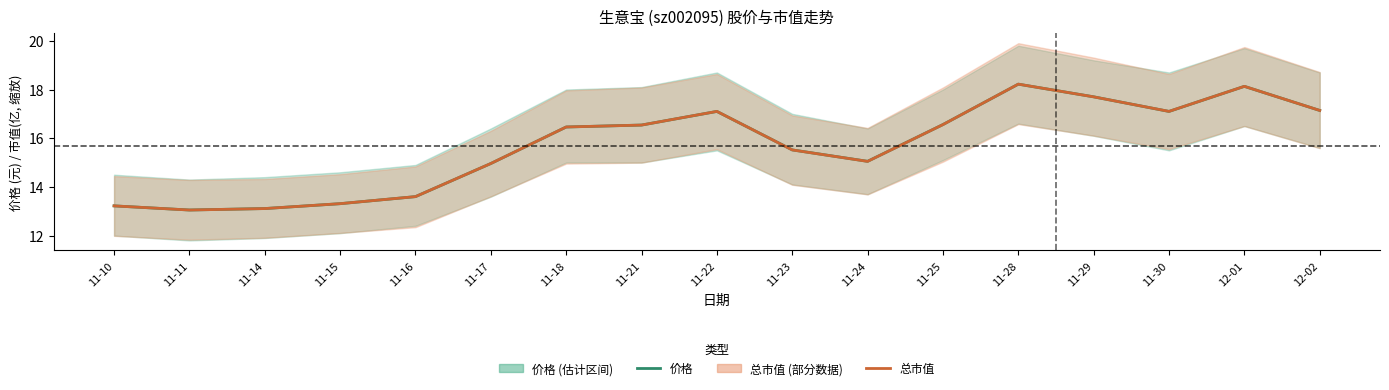

Is it true that 价格 equals 16.5 at 11-21?

True